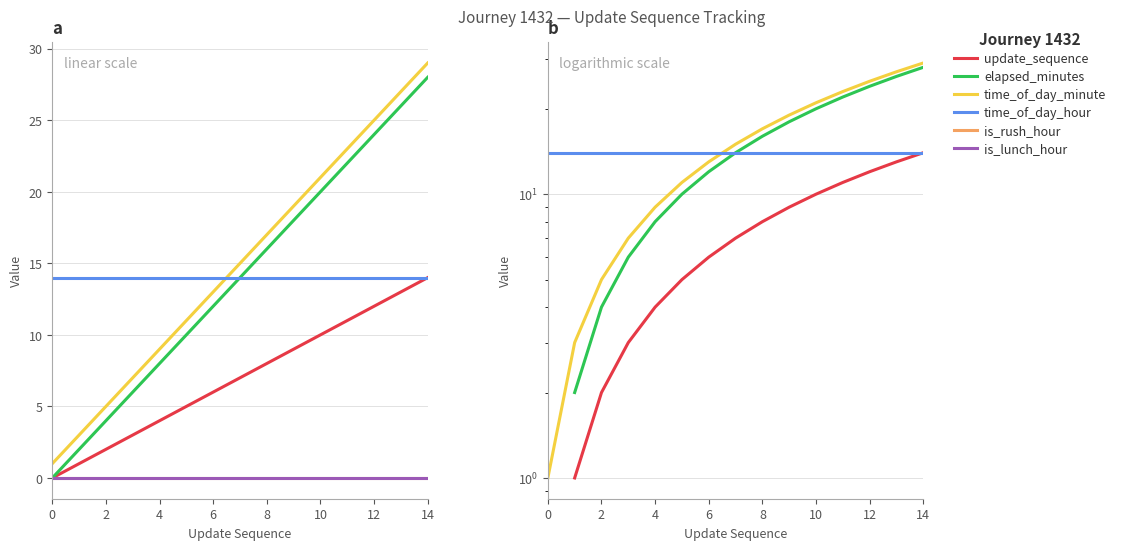

How many data points does each series have?

15